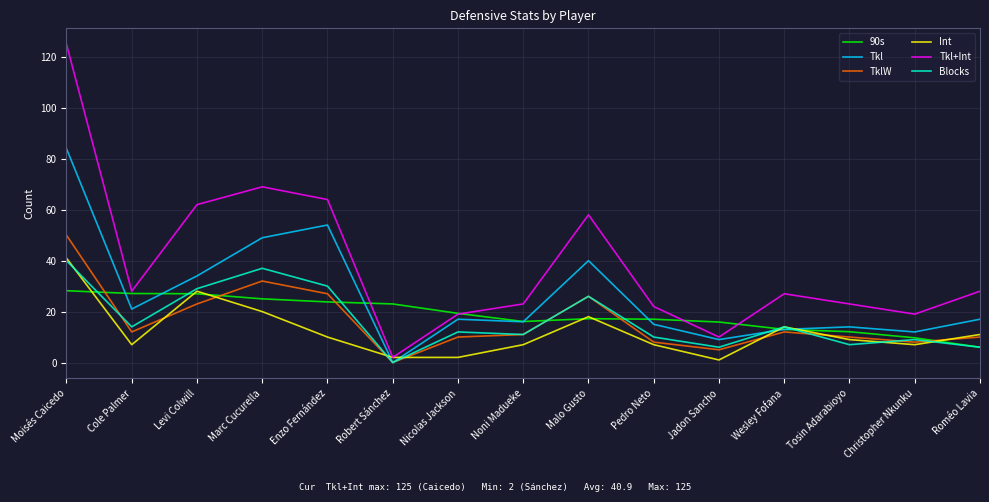

Which series has the widest spread of values?

Tkl+Int